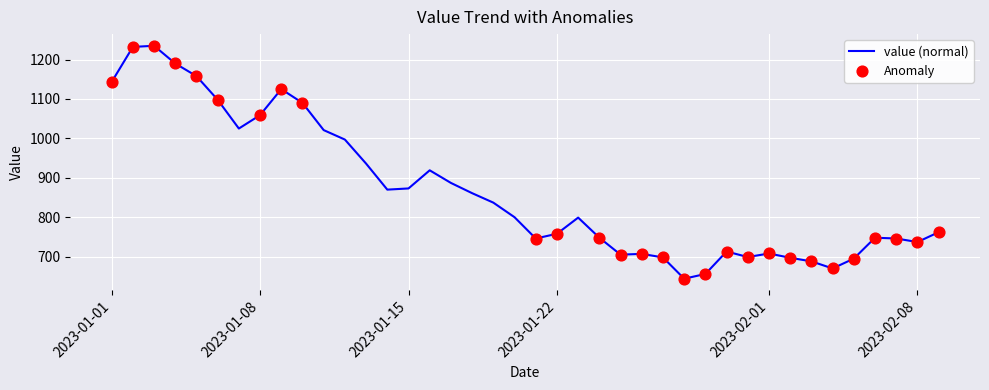

What is the difference between the maximum and minimum values?

591